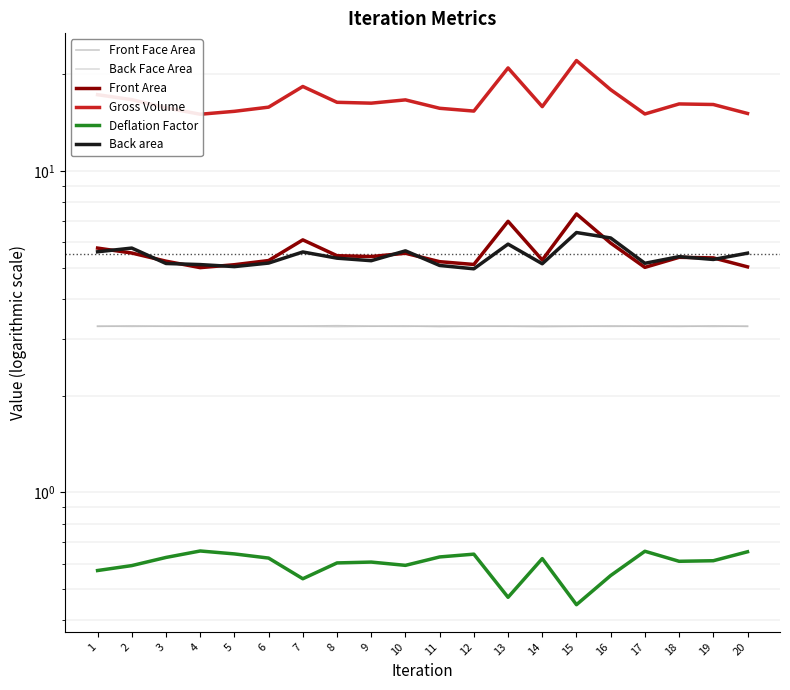

At which category is the sum across all series the highest?

15